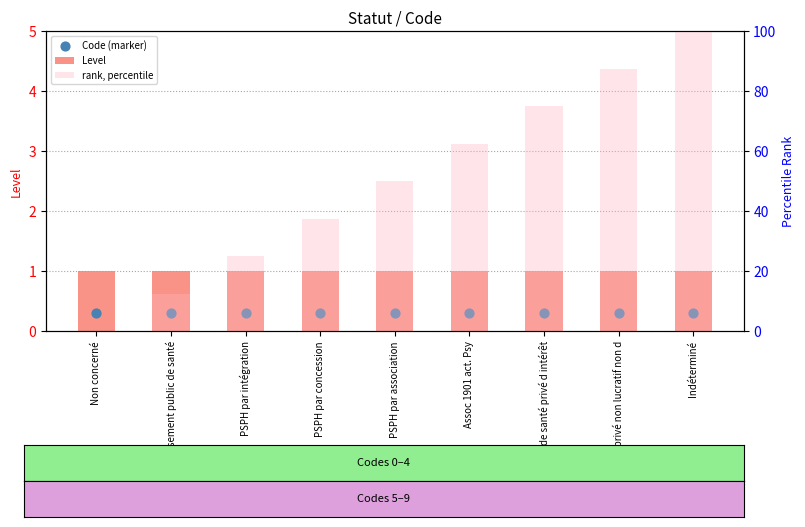

What is the total value across all series at Non concerné?

1.3